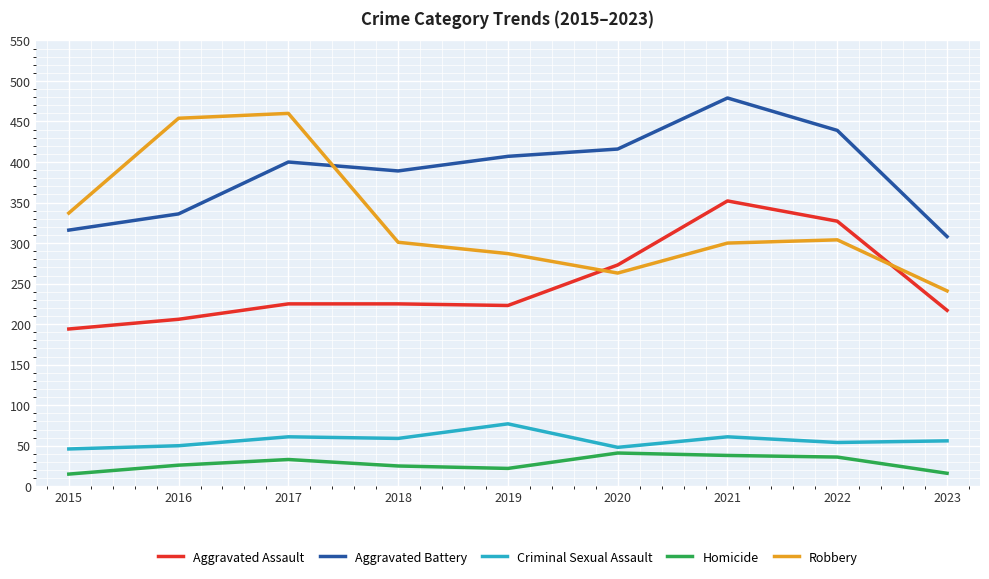

True or false: Homicide and Robbery intersect in this chart.

False